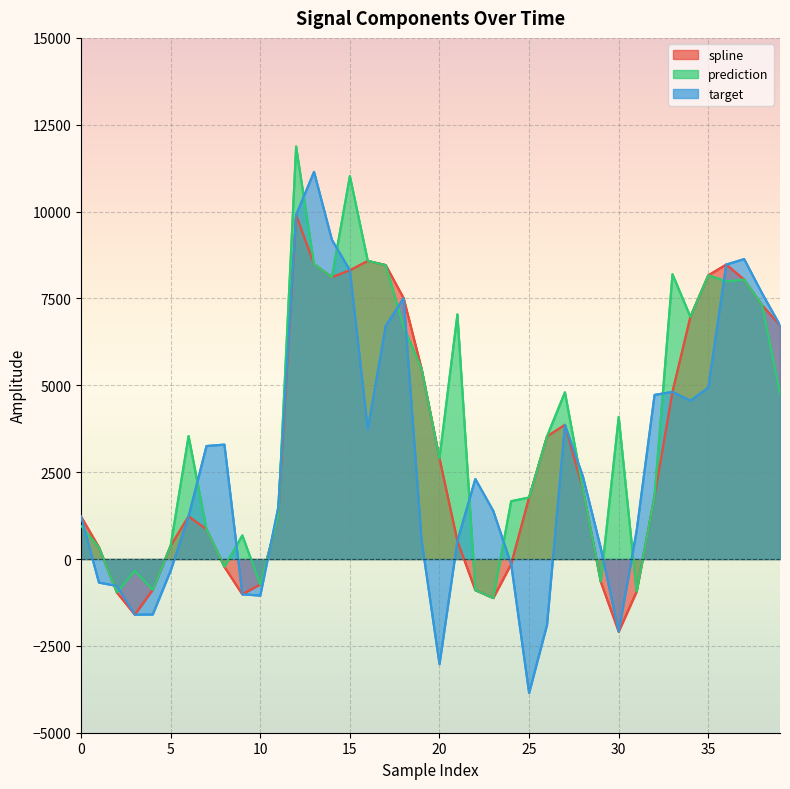

List the series in order of their peak value, lowest first.

spline, target, prediction